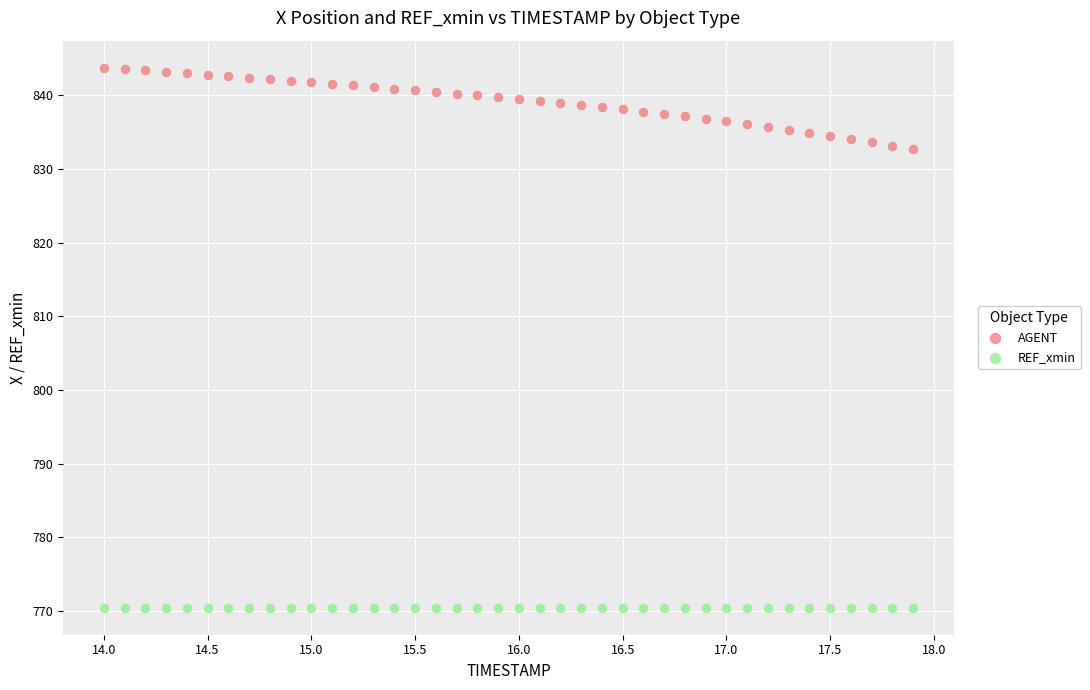

Which series contains the lowest Y value?

REF_xmin